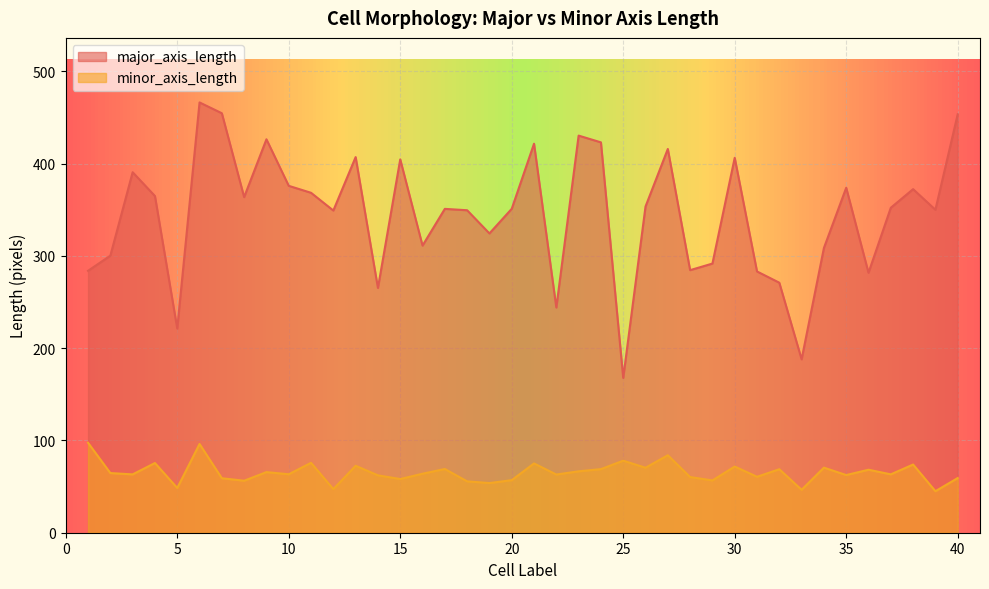

Which has a higher value, 37 or 13?

13